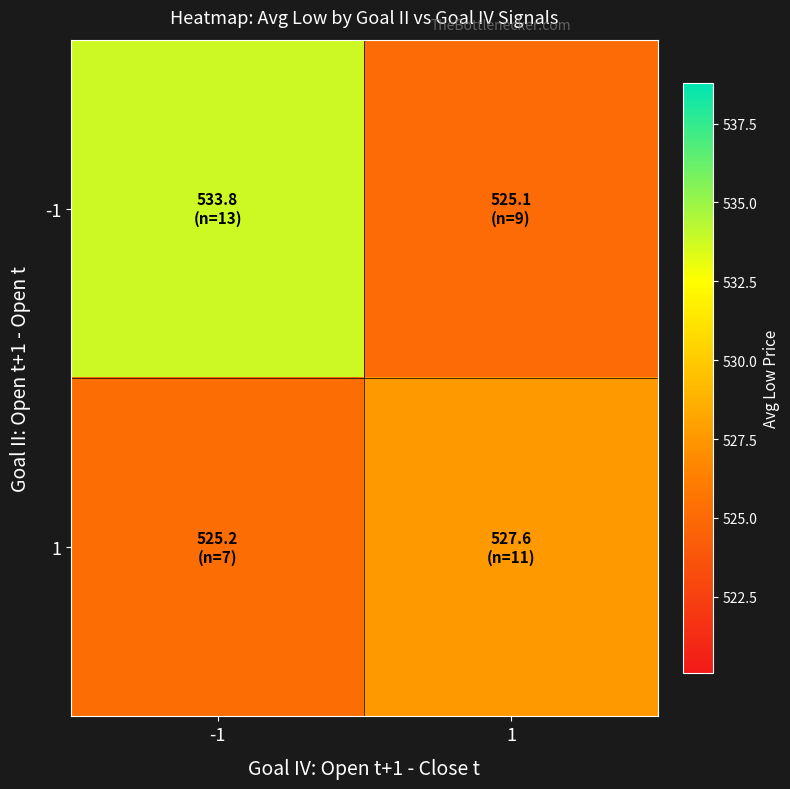

What is the total value across all series at -1?

1059.0